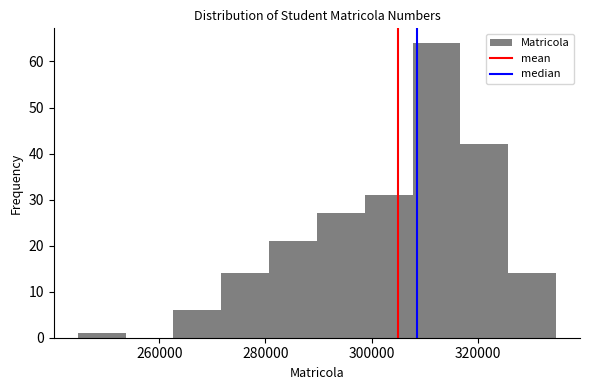

Reading left to right, transcribe this chart: for each bar, give the range it covers on the x-axis and its height. Neither the bar edges nor the heights are printed on the chart, so give them approximately, as read against the axes.

244000 to 254000: 1
254000 to 262000: 0
262000 to 272000: 6
272000 to 280000: 14
280000 to 290000: 21
290000 to 298000: 27
298000 to 308000: 31
308000 to 316000: 64
316000 to 326000: 42
326000 to 334000: 14